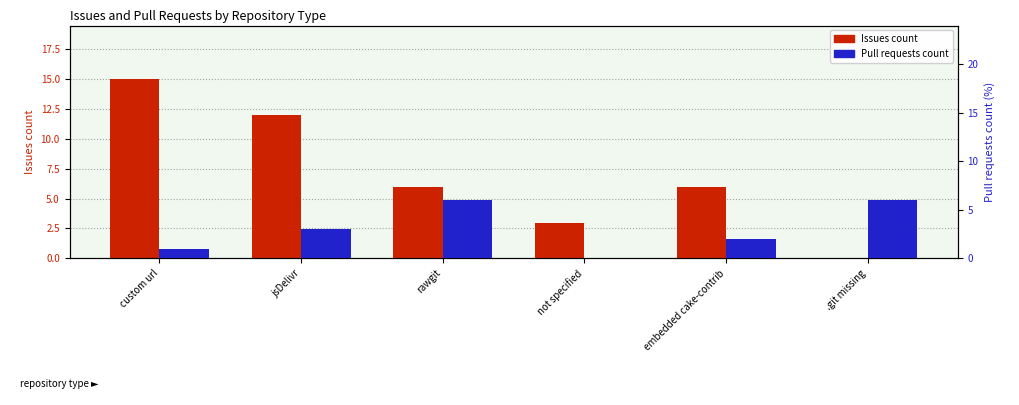

Reading left to right, list all the values displayed in this chart.

Issues count: custom url=15	jsDelivr=12	rawgit=6	not specified=3	embedded cake-contrib=6	.git missing=0
Pull requests count: custom url=1	jsDelivr=3	rawgit=6	not specified=0	embedded cake-contrib=2	.git missing=6